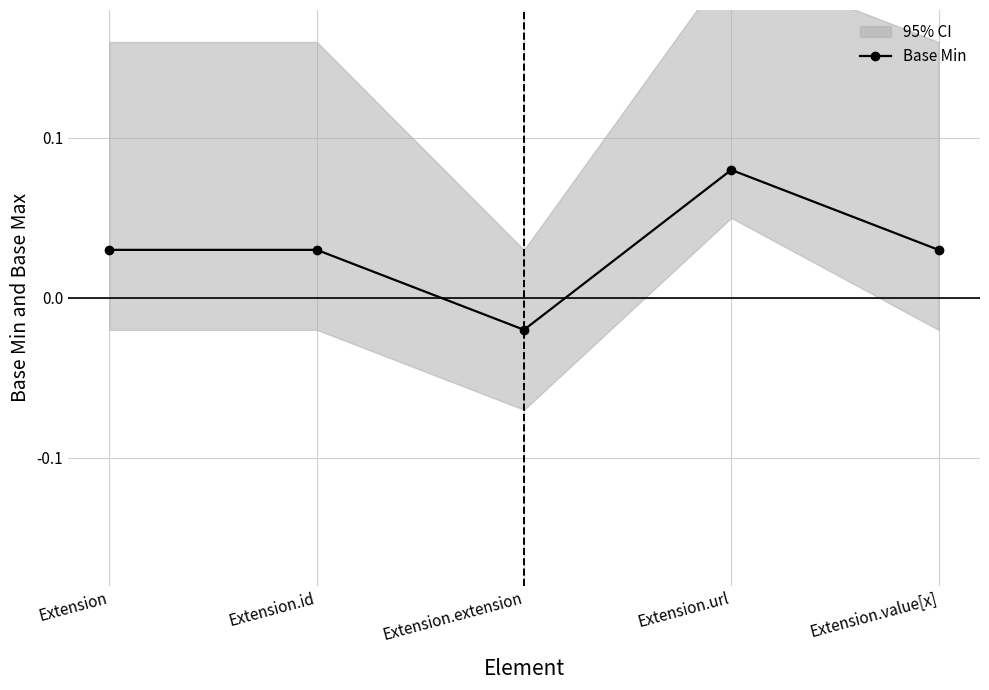

Reading left to right, transcribe all the data shown in this chart.

Extension=0.0	Extension.id=0.0	Extension.extension=-0.0	Extension.url=0.1	Extension.value[x]=0.0